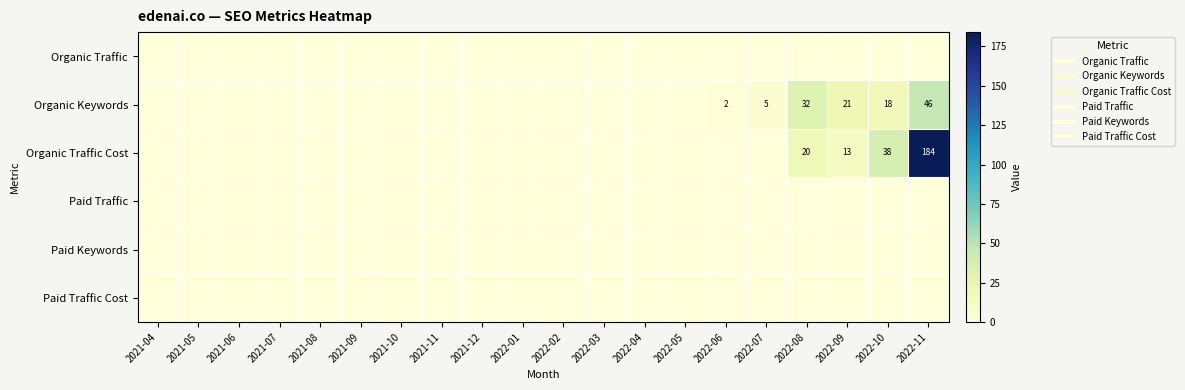

At which label does Organic Traffic reach its peak?

2021-04